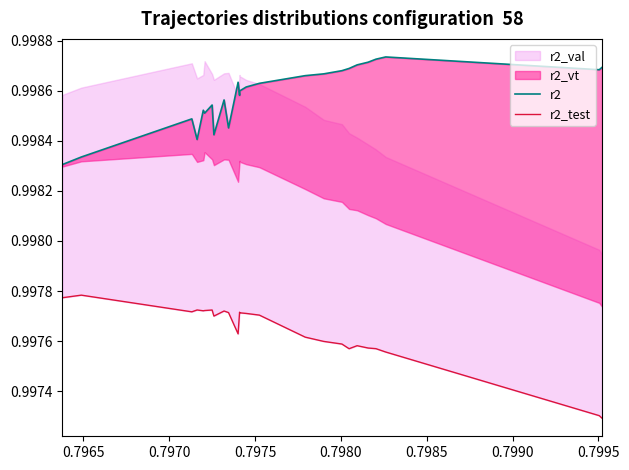

Count the number of categories in the chart.

25